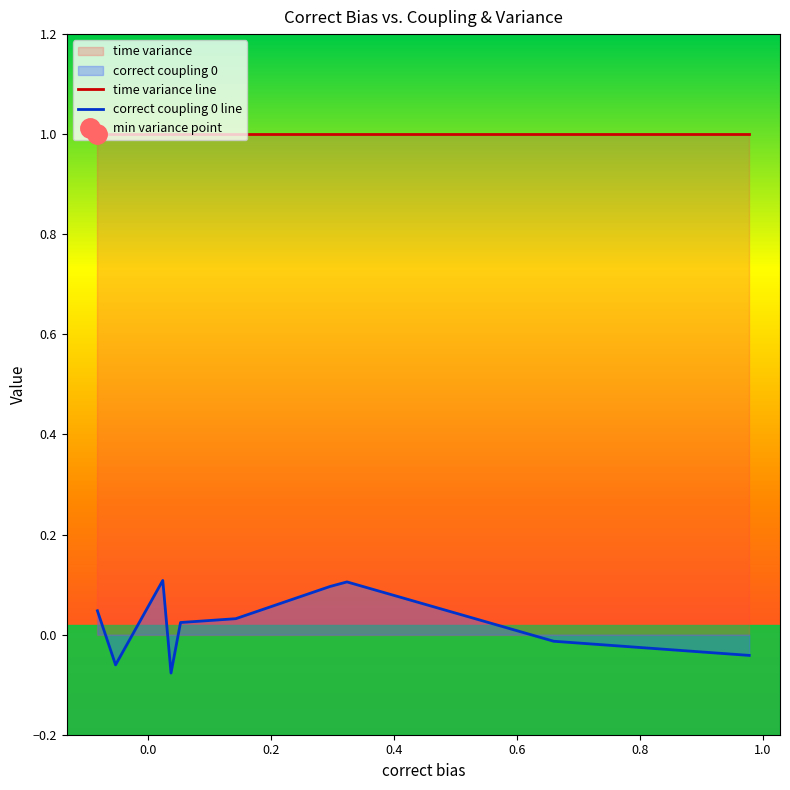

What is the minimum value for time variance line?

1.0